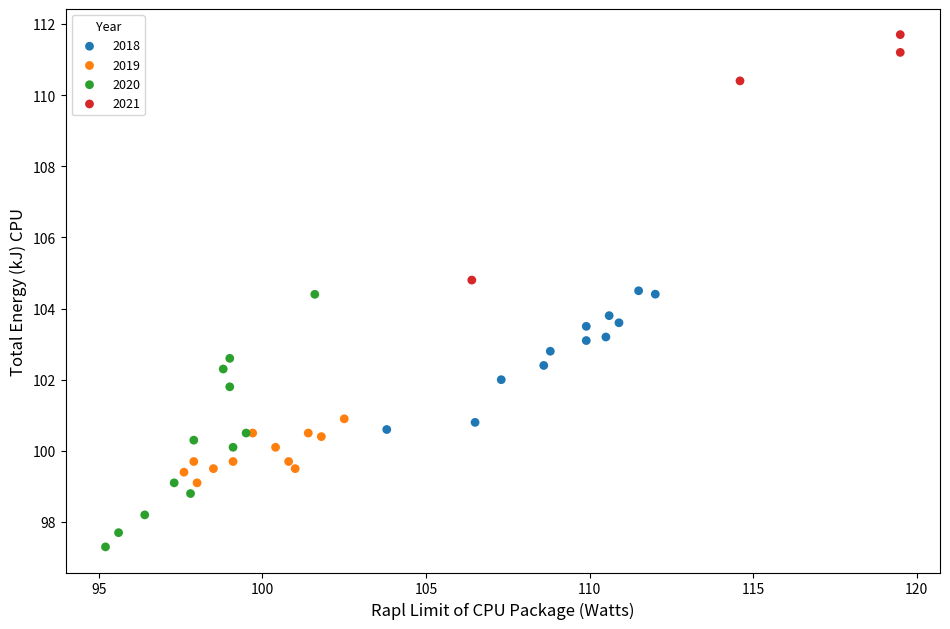

Which series reaches the minimum Y coordinate?

2020